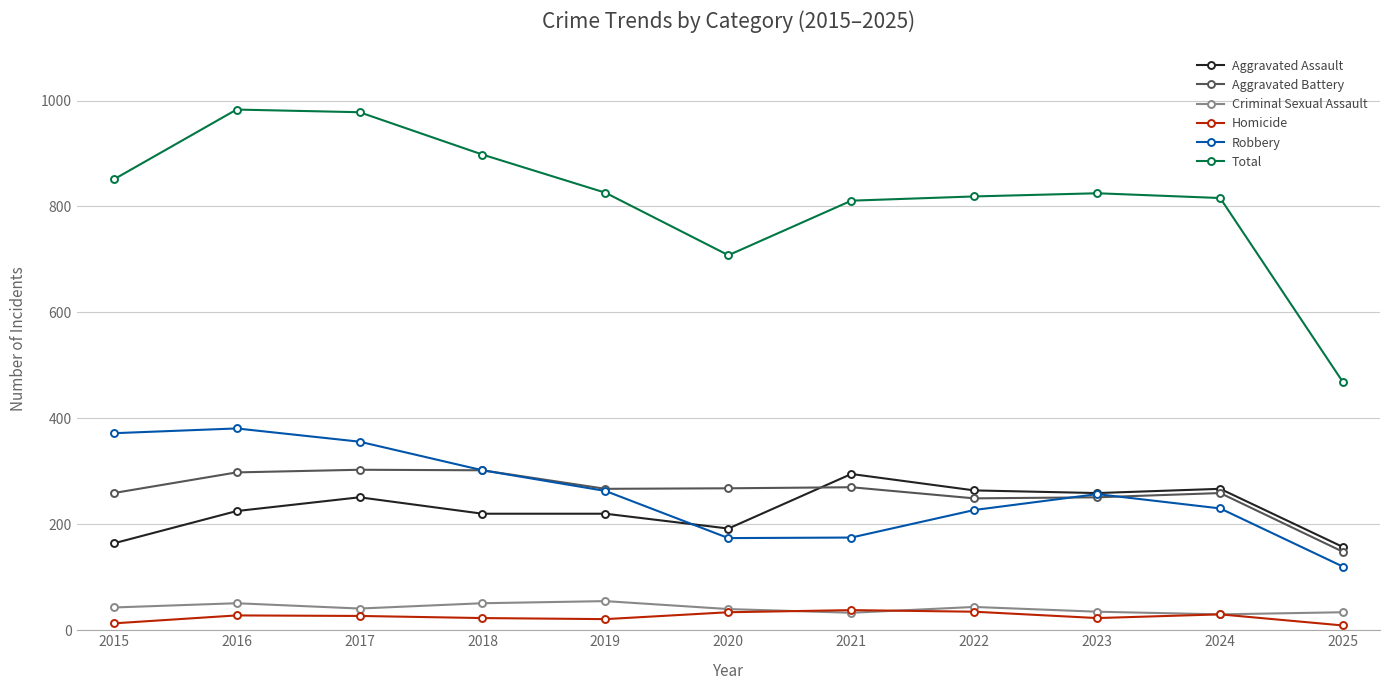

What is the difference between the maximum and minimum values in the Total series?

515